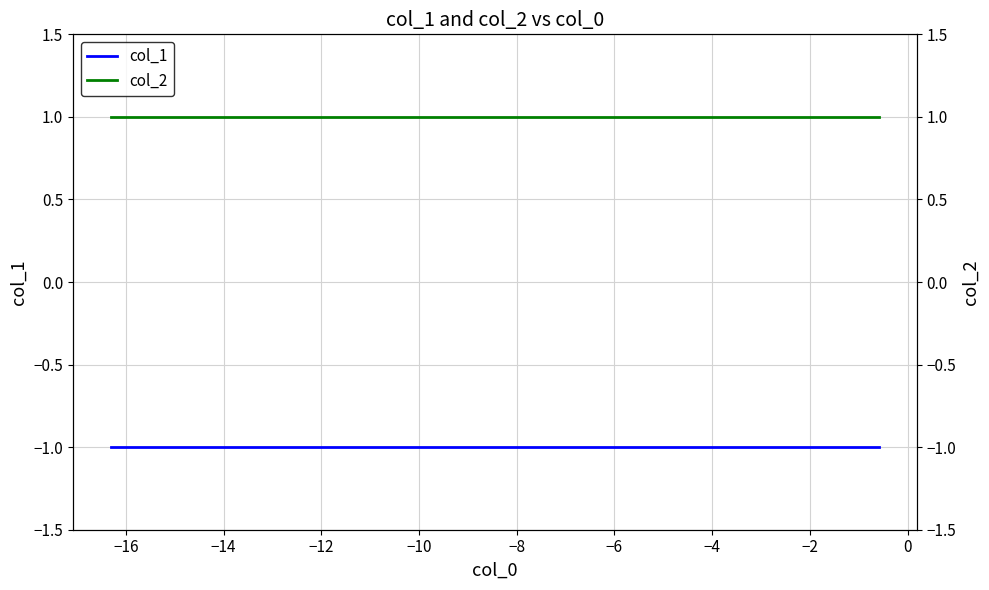

What is the label of the 8th point from the left?

−4